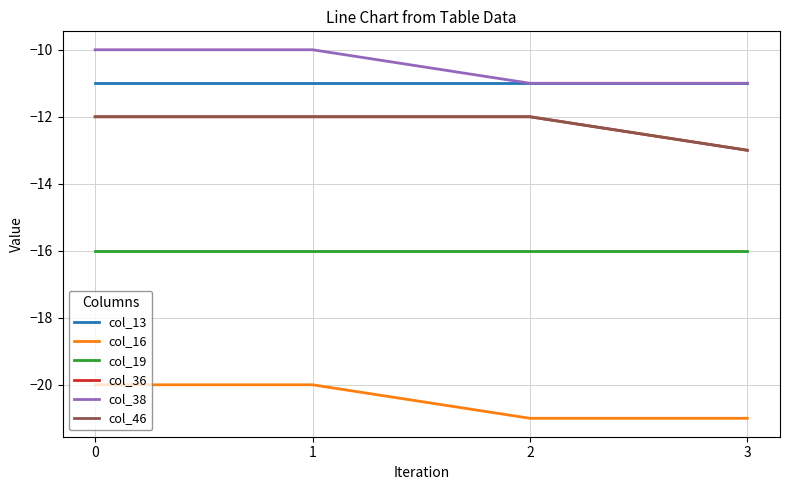

Reading right to left, what are all the values shown in this chart?

col_13: -11	-11	-11	-11
col_16: -21	-21	-20	-20
col_19: -16	-16	-16	-16
col_36: -13	-12	-12	-12
col_38: -11	-11	-10	-10
col_46: -13	-12	-12	-12